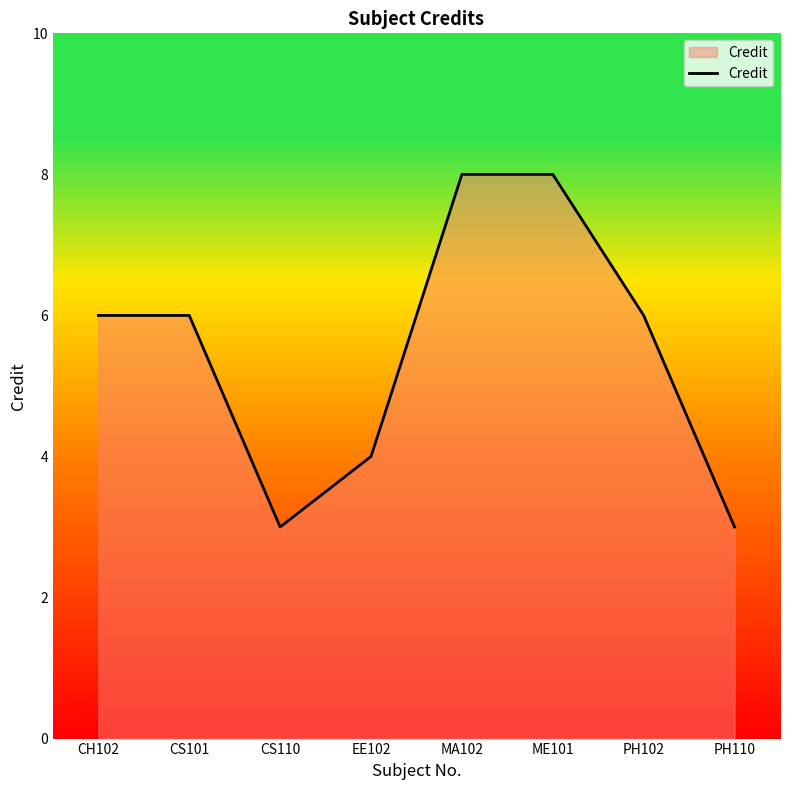

What is the sum of all values?

44